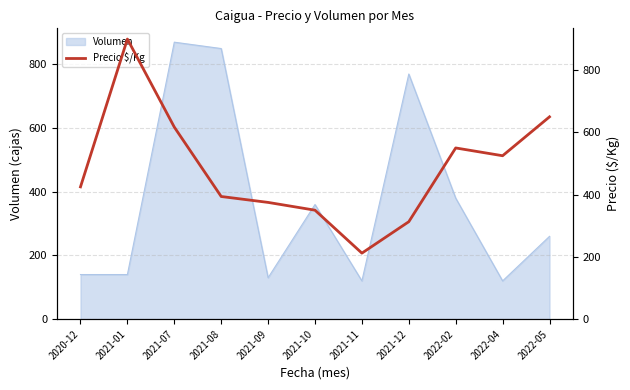

How many interior local peaks (higher than both neighbors) does the data have?

2